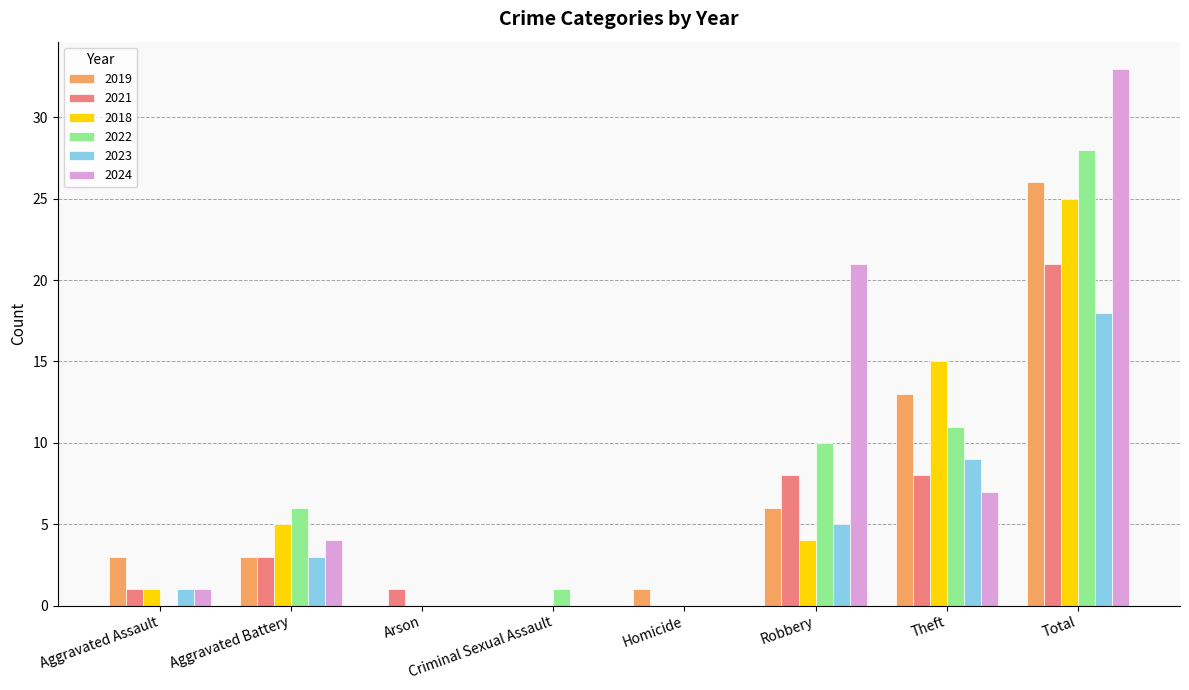

What is the spread (max minus min) of values at Aggravated Assault?

3